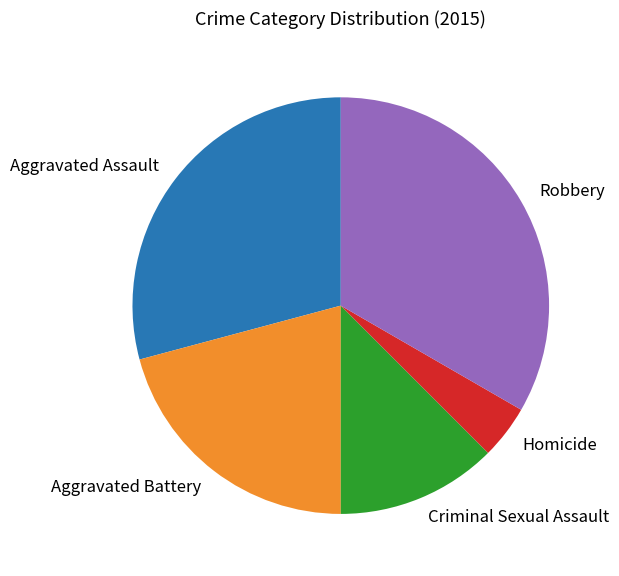

Combined, do Robbery and Homicide account for over 50%?

No